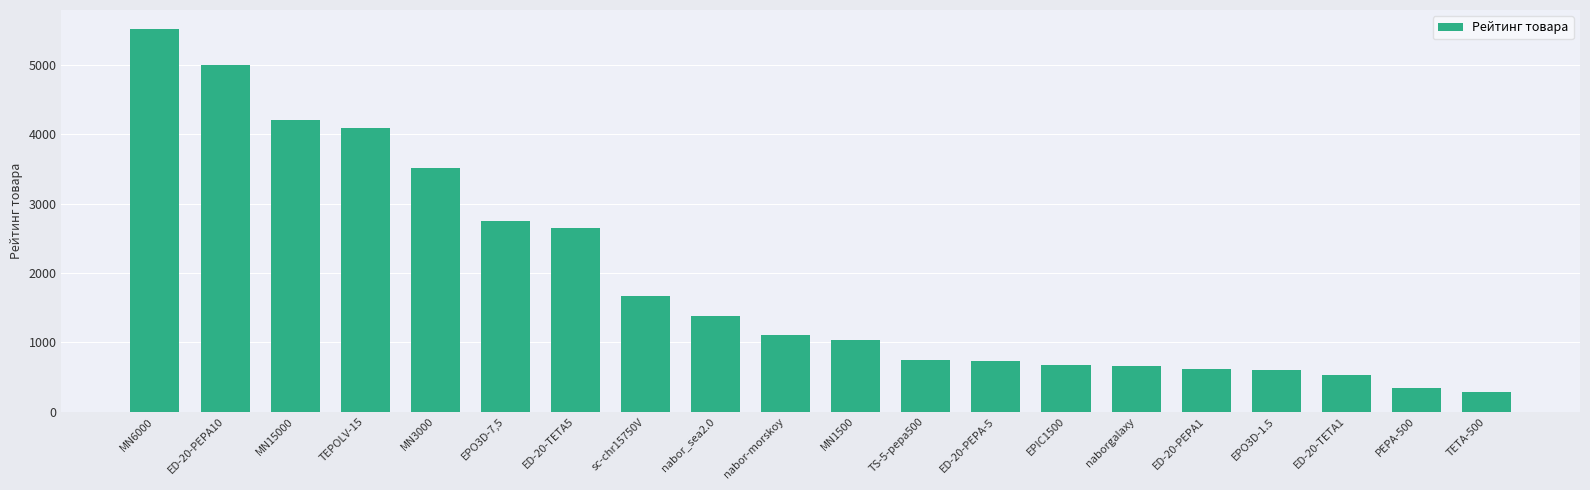

What is the sum of the values at EPIC1500 and ED-20-TETA1?

1207